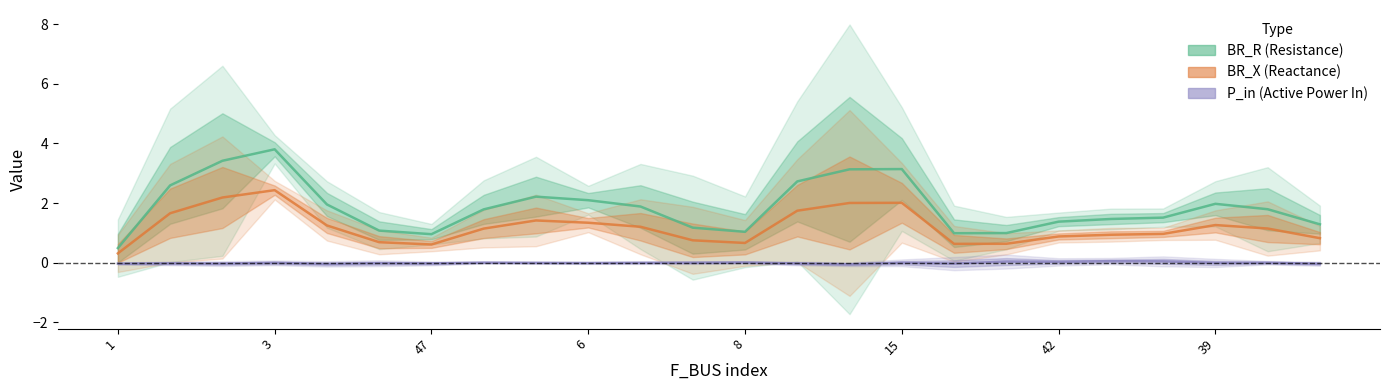

Reading right to left, list all the values displayed in this chart.

BR_R: 1.3	1.8	2.0	1.5	1.5	1.4	1.0	1.0	3.1	3.1	2.7	1.0	1.2	1.9	2.1	2.2	1.8	1.0	1.1	2.0	3.8	3.4	2.6	0.5
BR_X: 0.8	1.1	1.3	1.0	0.9	0.9	0.6	0.6	2.0	2.0	1.7	0.7	0.8	1.2	1.3	1.4	1.1	0.6	0.7	1.3	2.4	2.2	1.7	0.3
P_in: -0.0	0.0	-0.0	0.0	0.1	0.0	0.0	-0.0	-0.0	-0.1	-0.0	0.0	0.0	-0.0	-0.0	-0.0	0.0	-0.0	-0.0	-0.0	-0.0	-0.0	-0.0	-0.0